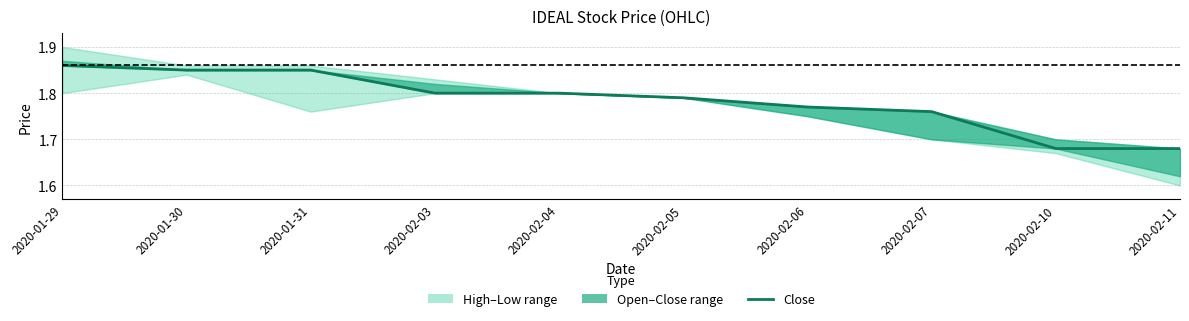

What is the label of the 6th point from the left?

2020-02-05